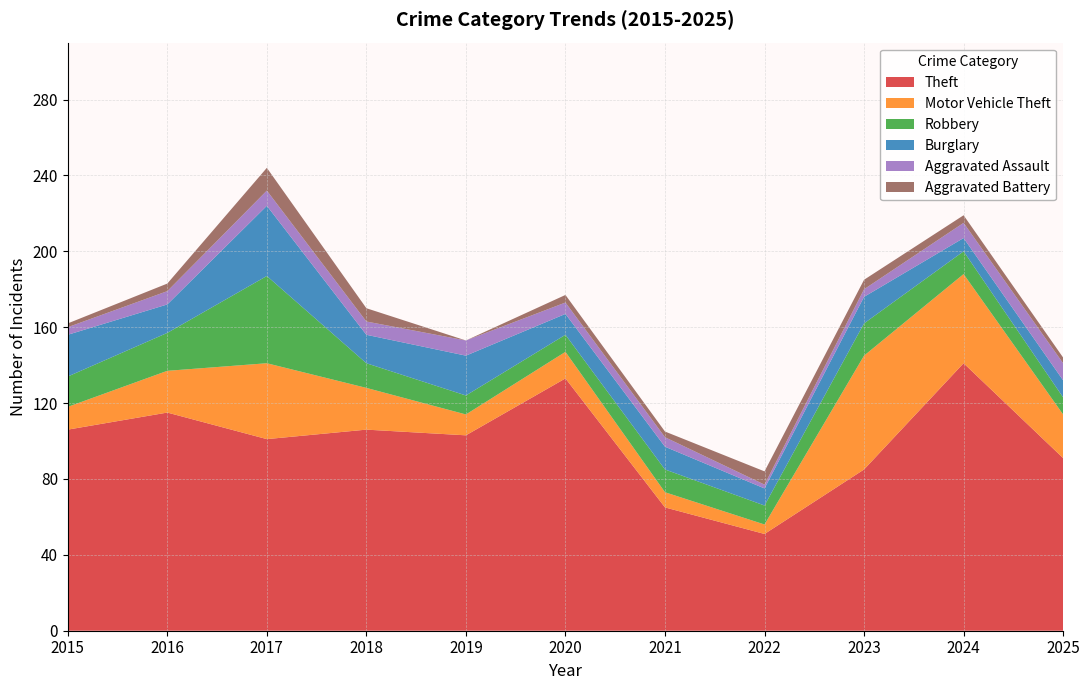

Reading left to right, what are all the values shown in this chart?

Theft: 2015=106	2016=115	2017=101	2018=106	2019=103	2020=133	2021=65	2022=51	2023=85	2024=141	2025=91
Motor Vehicle Theft: 2015=12	2016=22	2017=40	2018=22	2019=11	2020=14	2021=8	2022=5	2023=60	2024=47	2025=23
Robbery: 2015=16	2016=20	2017=46	2018=13	2019=10	2020=9	2021=12	2022=10	2023=17	2024=12	2025=9
Burglary: 2015=22	2016=15	2017=37	2018=15	2019=21	2020=11	2021=12	2022=9	2023=14	2024=7	2025=9
Aggravated Assault: 2015=4	2016=7	2017=8	2018=7	2019=8	2020=6	2021=5	2022=2	2023=4	2024=8	2025=9
Aggravated Battery: 2015=2	2016=4	2017=12	2018=7	2019=0	2020=4	2021=3	2022=7	2023=5	2024=4	2025=3